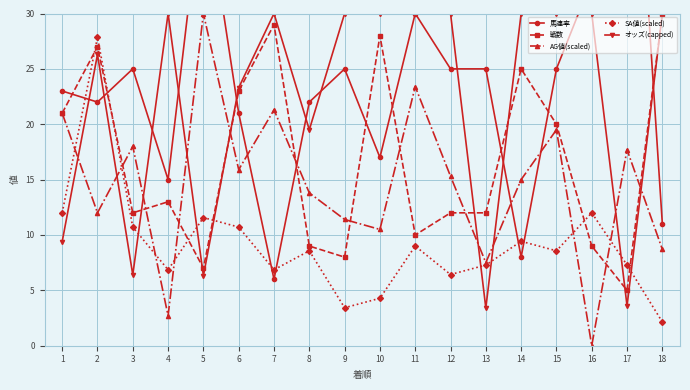

Reading right to left, what are all the values shown in this chart?

馬連率: 11.0	60.0	33.0	25.0	8.0	25.0	25.0	30.0	17.0	25.0	22.0	6.0	21.0	42.0	15.0	25.0	22.0	23.0
戦数: 30.0	5.0	9.0	20.0	25.0	12.0	12.0	10.0	28.0	8.0	9.0	29.0	23.0	7.0	13.0	12.0	27.0	21.0
AG値(scaled): 8.7	17.7	0.0	19.5	15.0	7.5	15.3	23.4	10.5	11.4	13.8	21.3	15.9	30.0	2.7	18.0	12.0	21.0
SA値(scaled): 2.1	7.3	12.0	8.6	9.4	7.3	6.4	9.0	4.3	3.4	8.6	6.9	10.7	11.6	6.9	10.7	27.9	12.0
オッズ(capped): 30.0	3.6	30.0	30.0	30.0	3.4	30.0	30.0	30.0	30.0	19.5	30.0	23.3	6.3	30.0	6.4	26.3	9.4